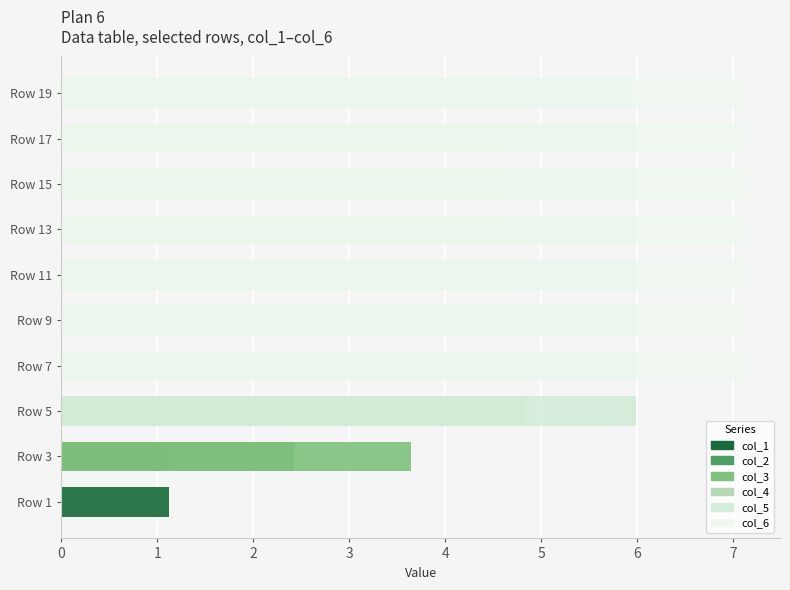

Is it true that col_4 equals 4.8 at Row 5?

True